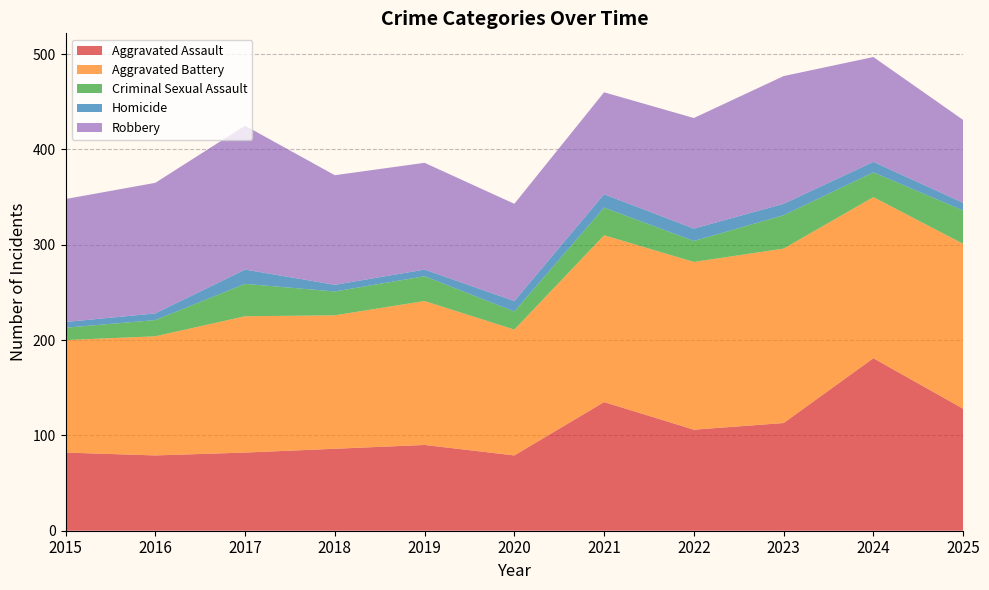

Reading left to right, list all the values displayed in this chart.

Aggravated Assault: 2015=82	2016=79	2017=82	2018=86	2019=90	2020=79	2021=135	2022=106	2023=113	2024=181	2025=128
Aggravated Battery: 2015=118	2016=125	2017=143	2018=140	2019=151	2020=132	2021=175	2022=176	2023=183	2024=169	2025=173
Criminal Sexual Assault: 2015=13	2016=17	2017=34	2018=25	2019=26	2020=19	2021=29	2022=22	2023=35	2024=26	2025=35
Homicide: 2015=6	2016=7	2017=15	2018=7	2019=7	2020=11	2021=14	2022=13	2023=12	2024=11	2025=8
Robbery: 2015=129	2016=137	2017=151	2018=115	2019=112	2020=102	2021=107	2022=116	2023=134	2024=110	2025=87